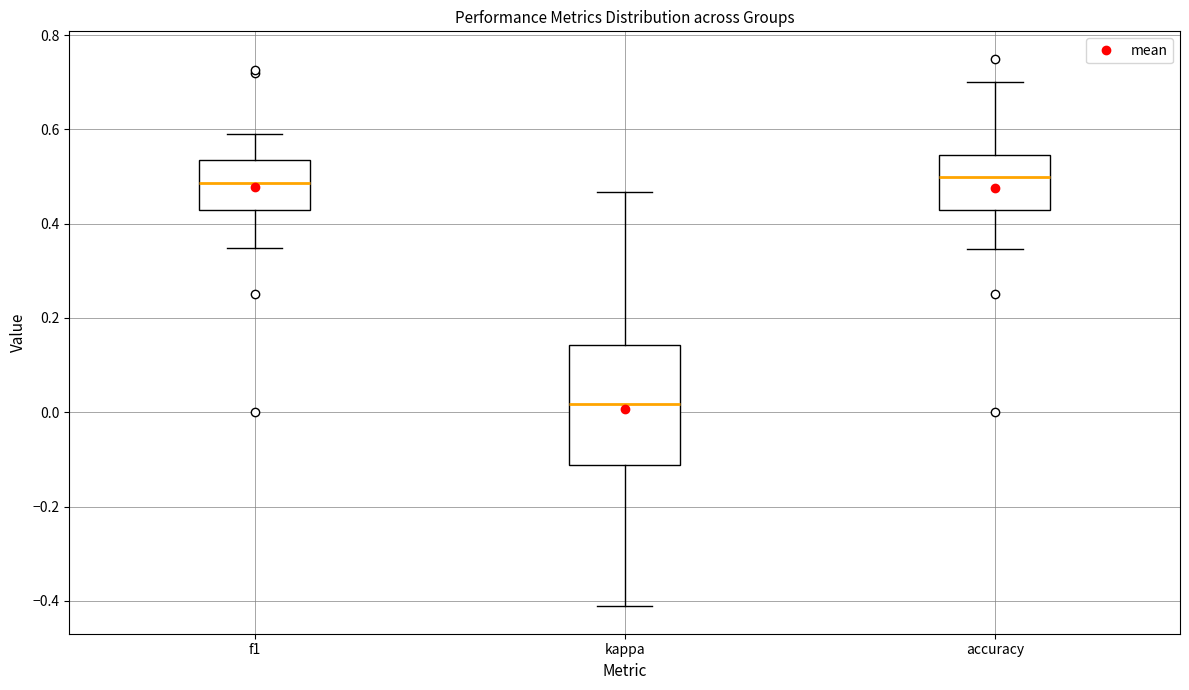

Where is the upper edge of the box for f1 on the y-axis? The values are not printed on the chart, so give them approximately, as read against the axis.

0.54